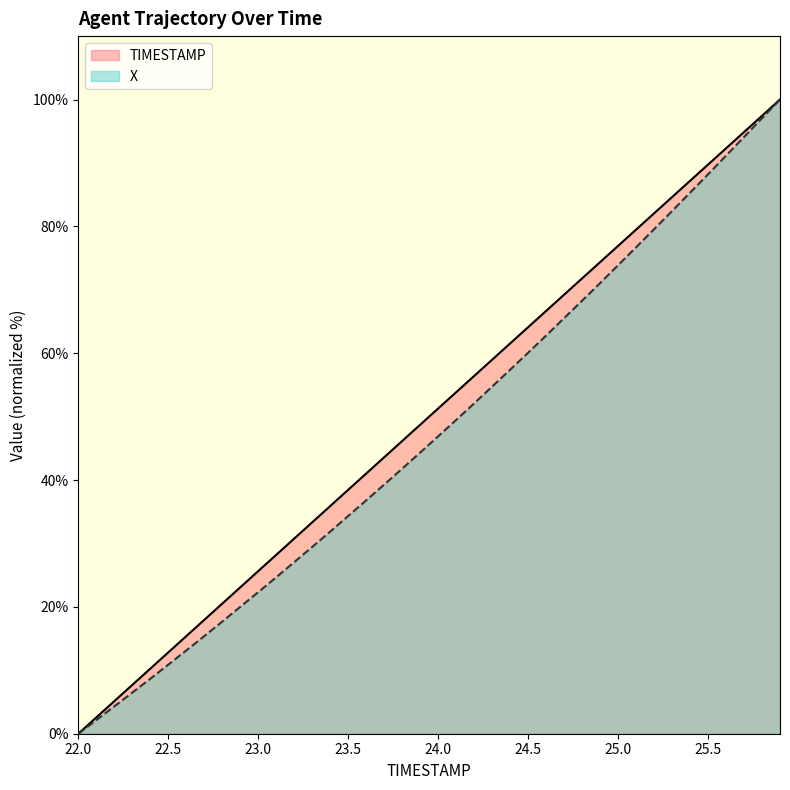

Rank the series by their average value, from lowest to highest.

X, TIMESTAMP